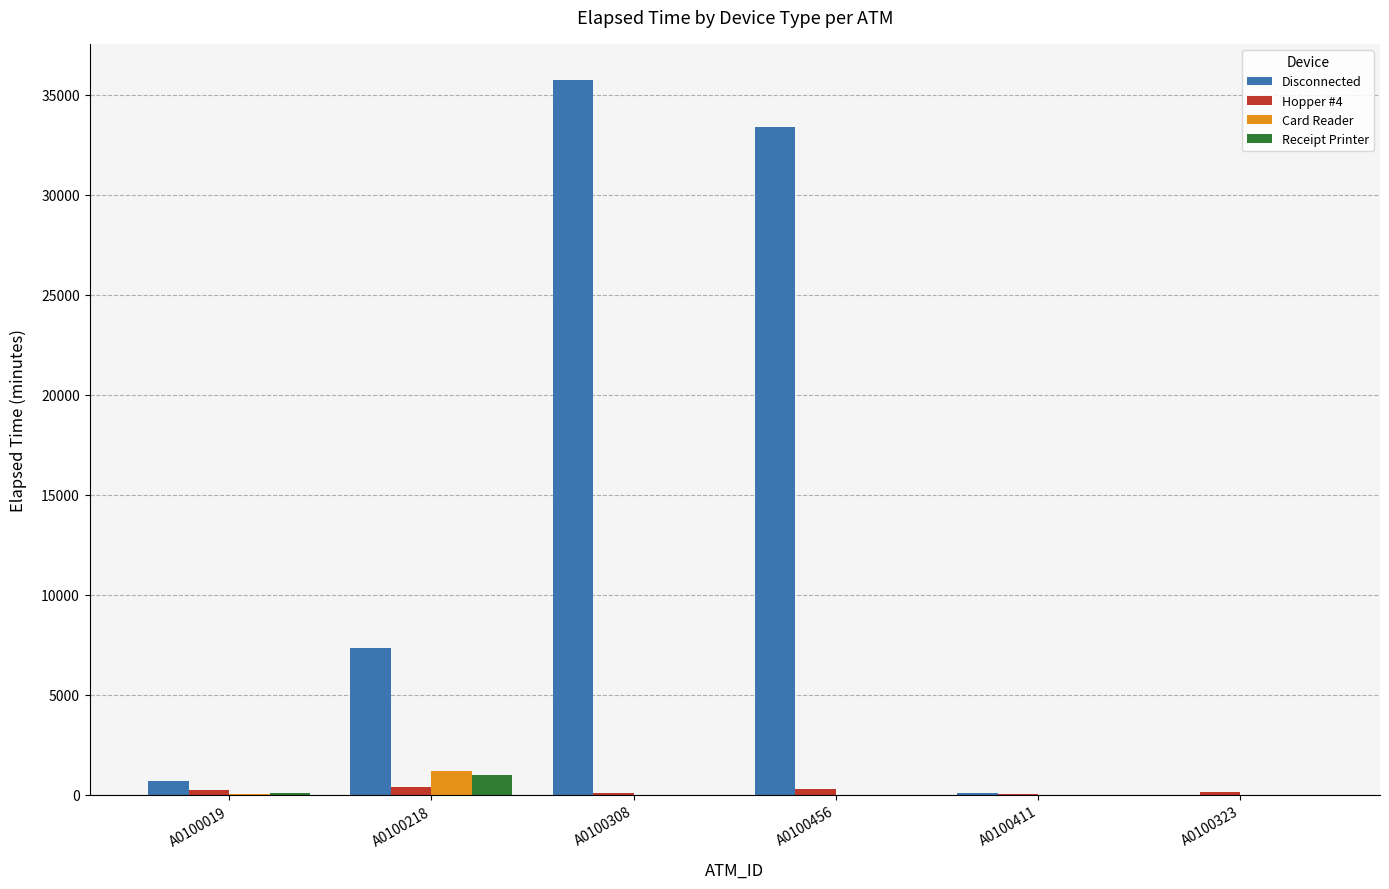

At which category is the sum across all series the highest?

A0100308